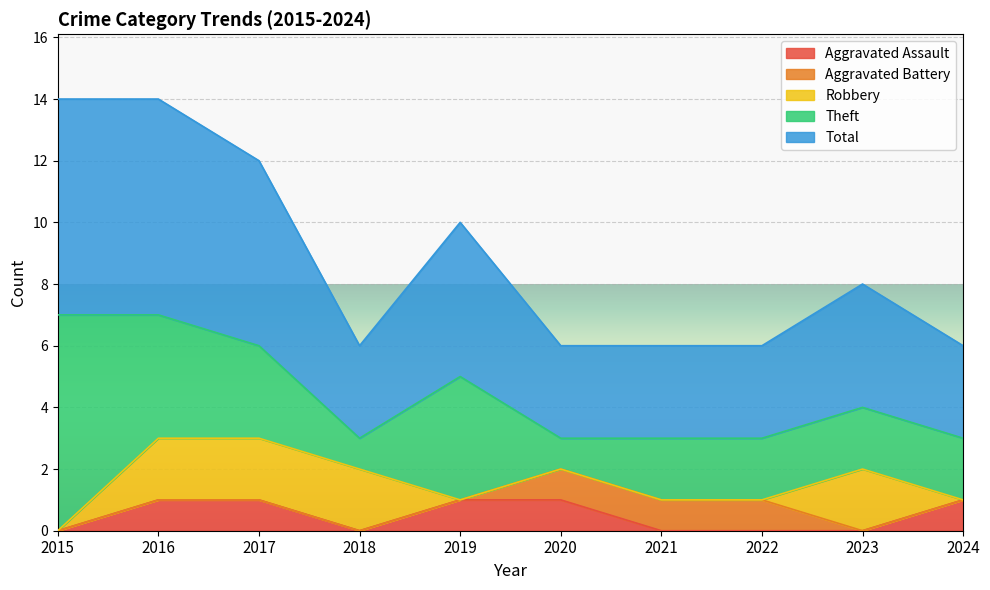

True or false: Aggravated Battery has more than 1 points higher than both neighbors.

False